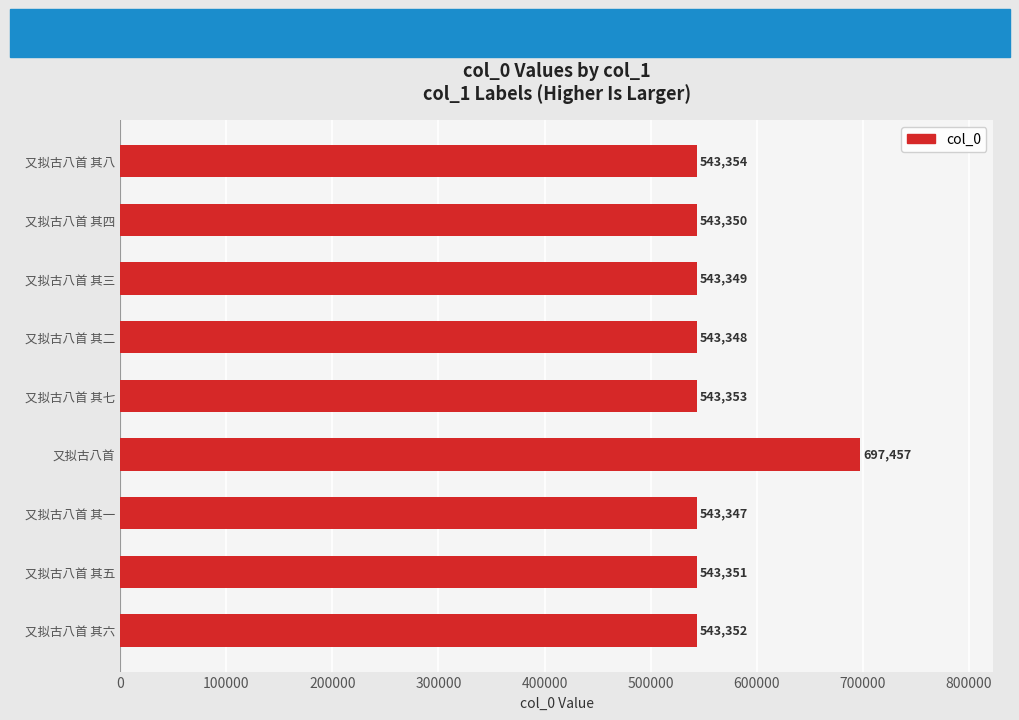

What is the sum of all values?

5044261